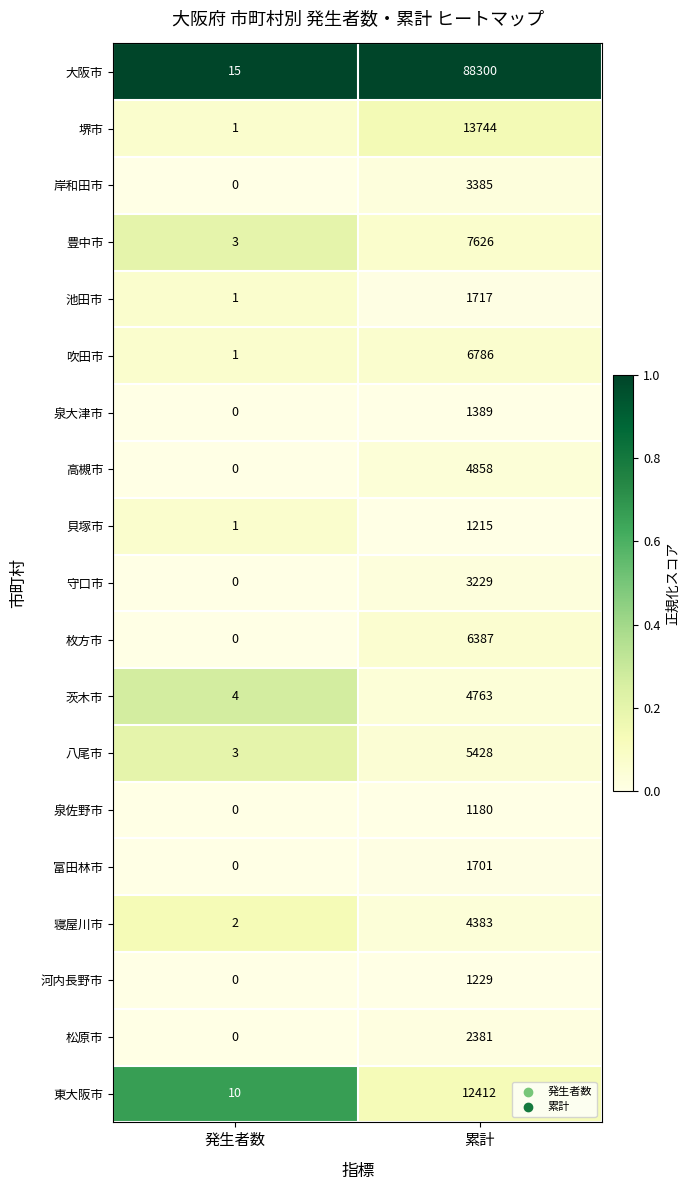

Which series has the widest spread of values?

大阪市